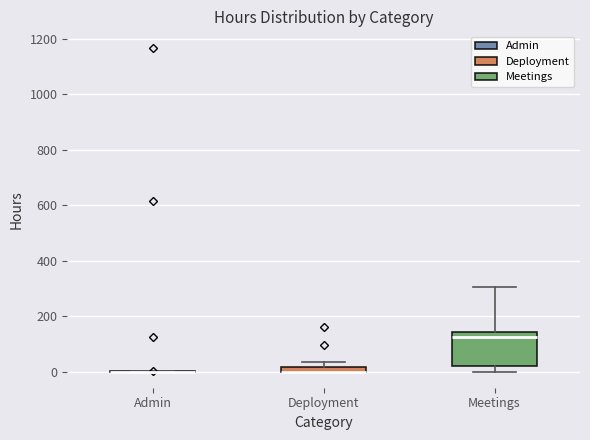

Comparing the boxes themselves (not the whiskers), which one is the tallest?

Meetings